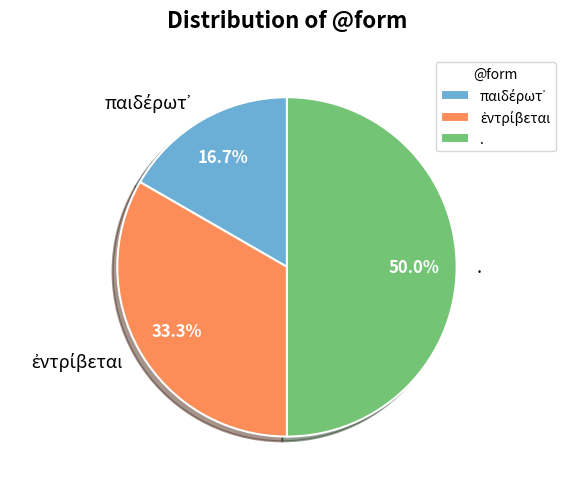

To the nearest percent, what is the difference between the largest and smallest slice percentages?

33%